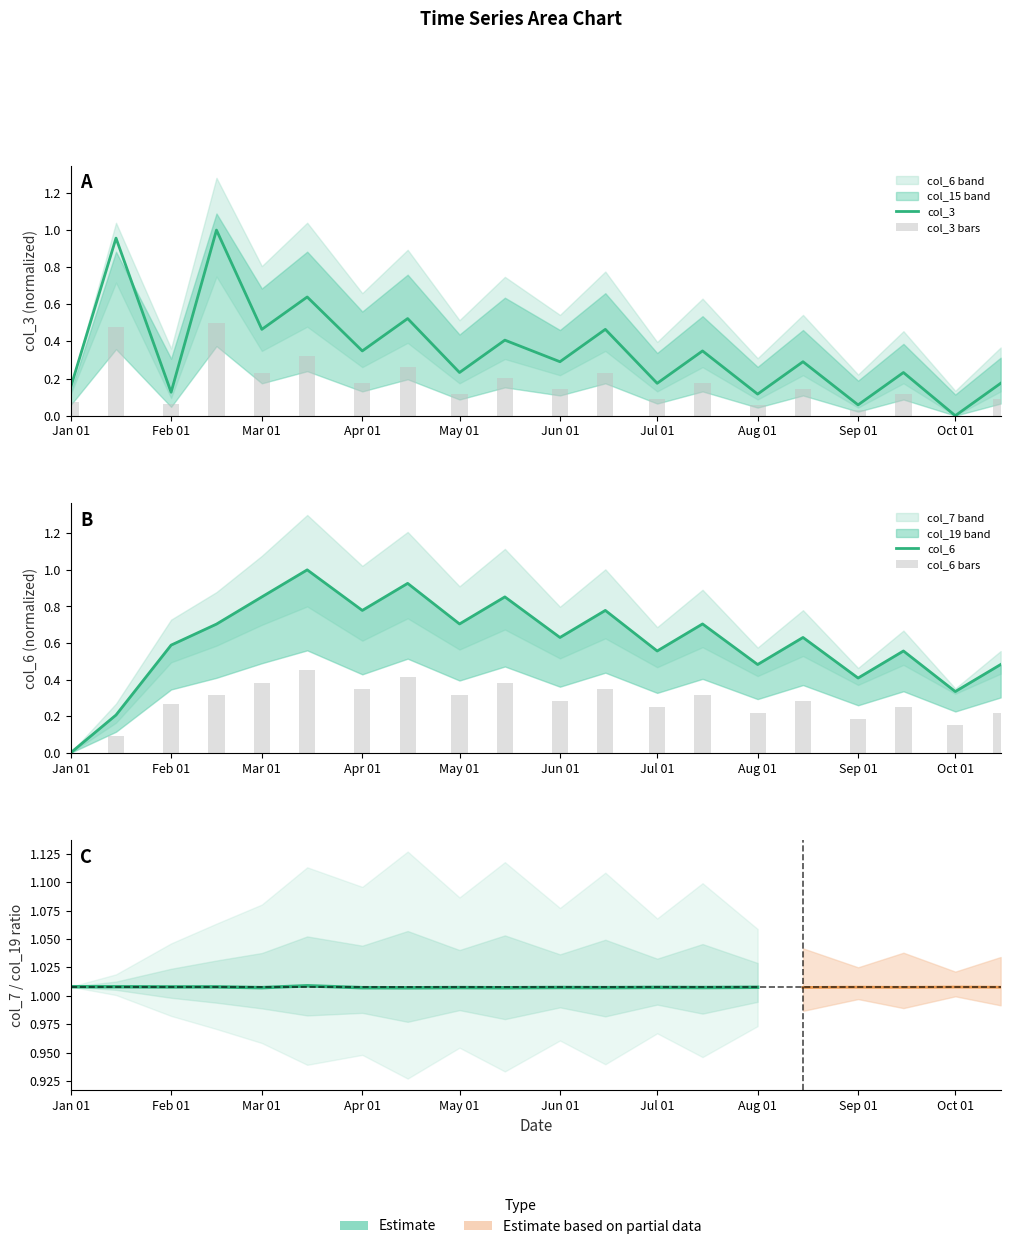

How many values in the col_15 series exceed 0?

19